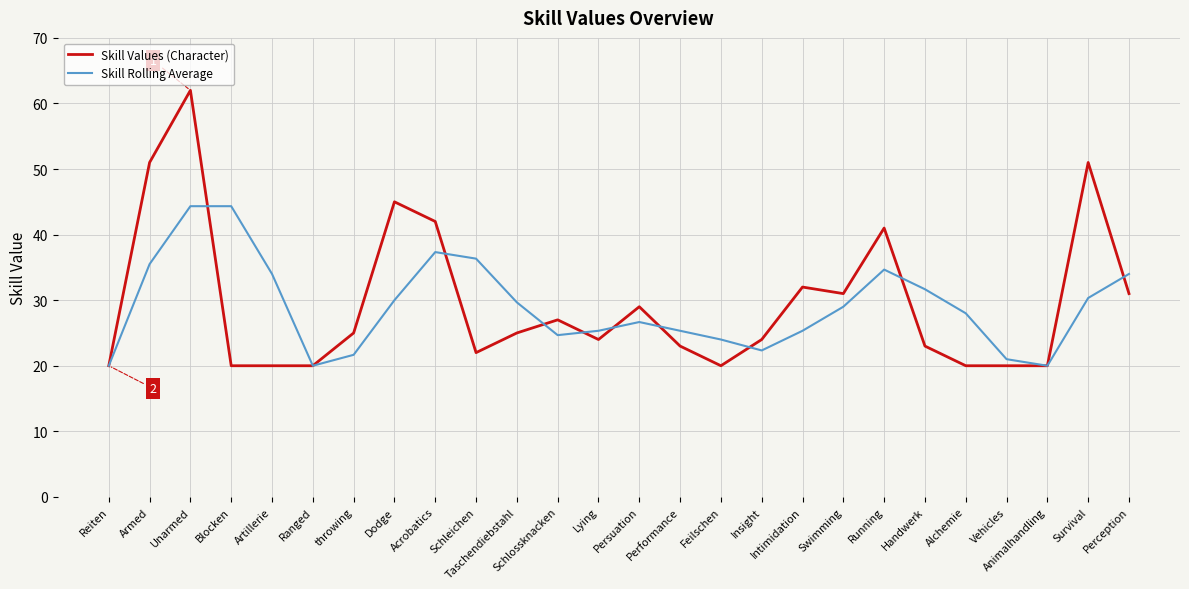

True or false: Skill Values (Character) has a value of 27.0 at Schlossknacken.

True